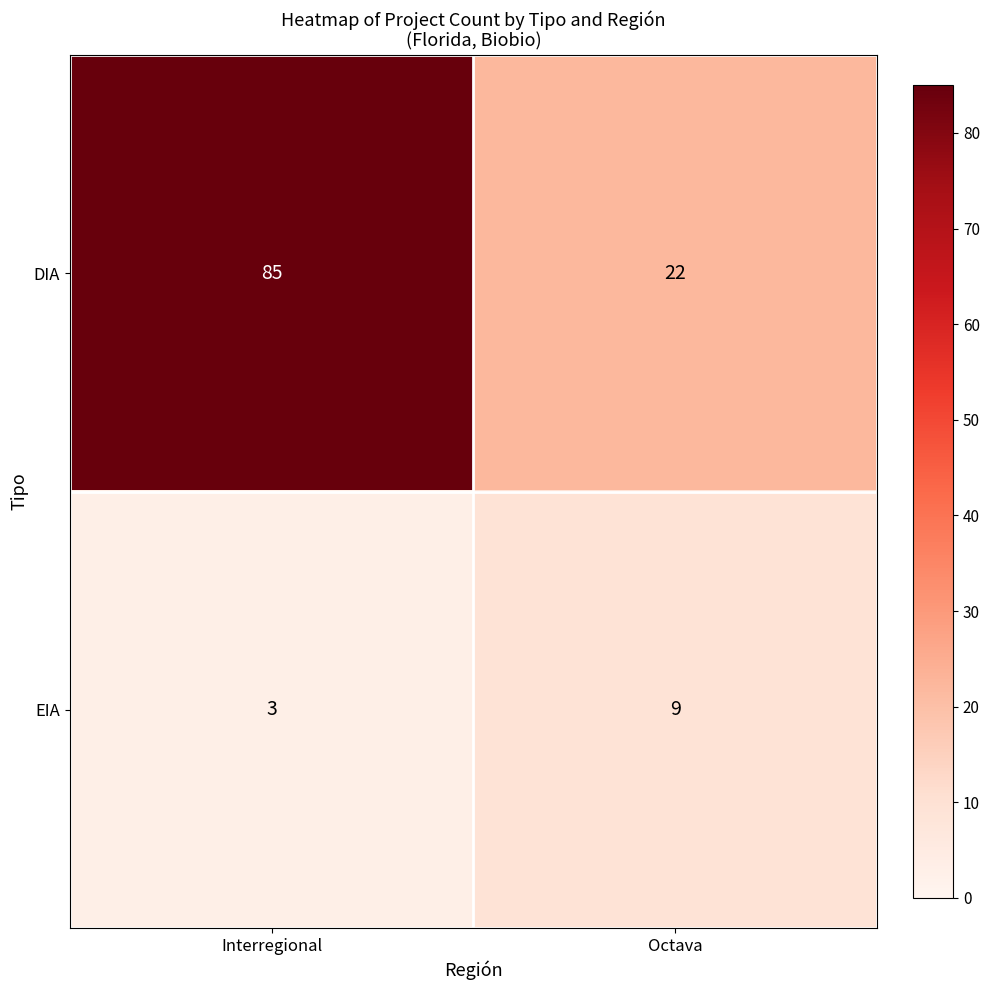

At Interregional, list the series in order from largest to smallest.

DIA, EIA